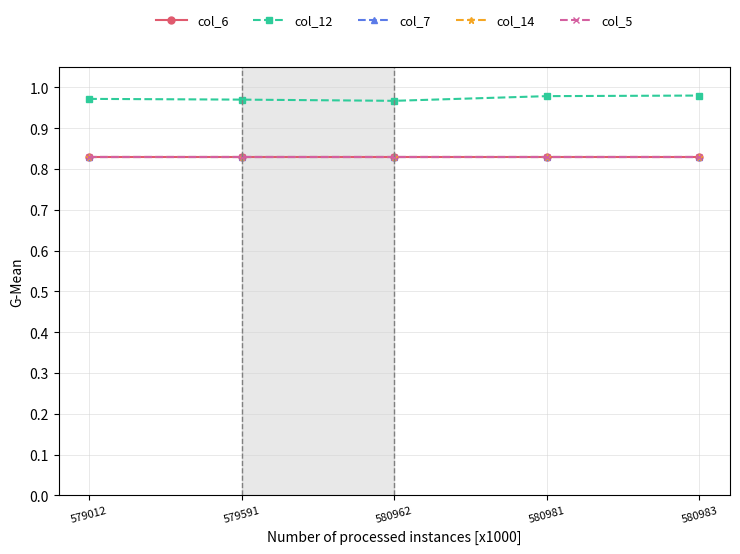

True or false: col_12 and col_6 cross at least once.

False